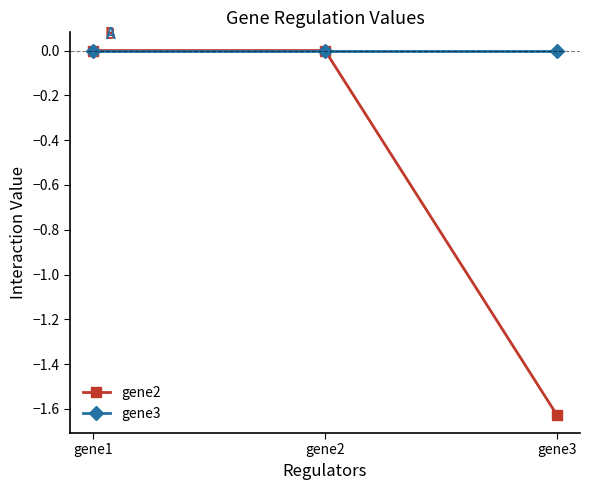

Is this an area chart (filled region under the line)?

No